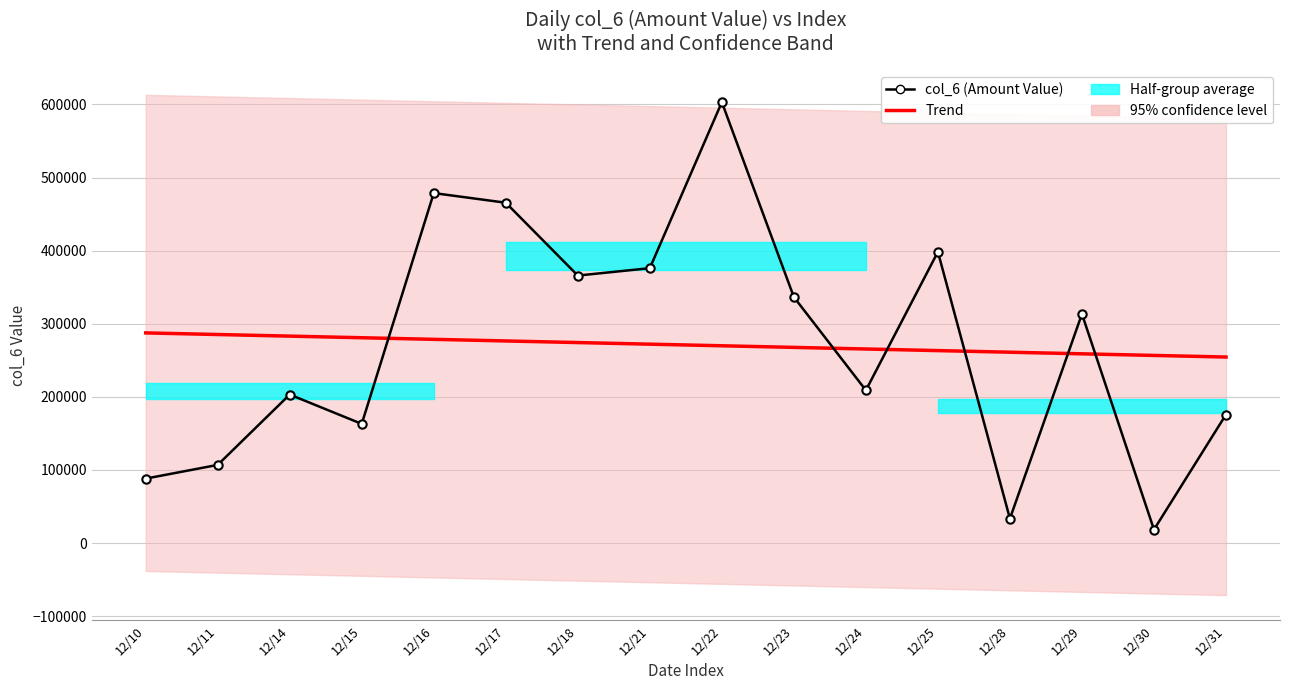

At how many categories does at least one series exceed 562096?

1